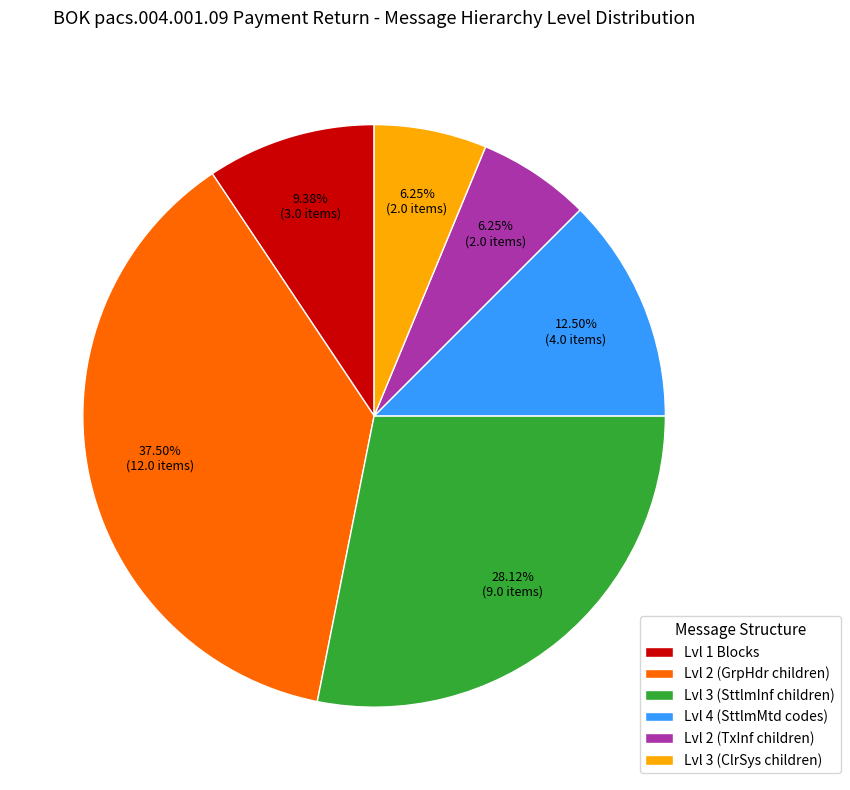

How many slices are in this pie chart?

6